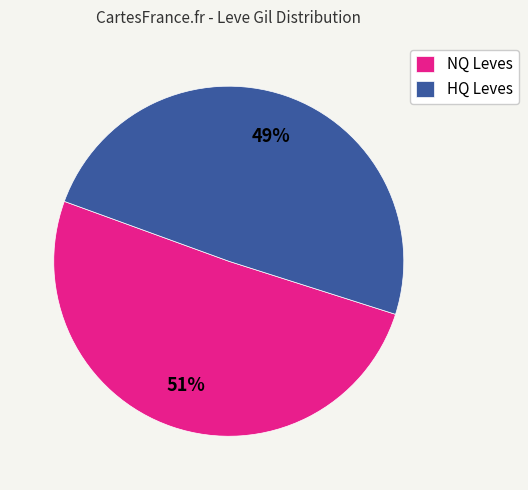

What is the ratio of the value at NQ Leves to the value at HQ Leves?

1.0